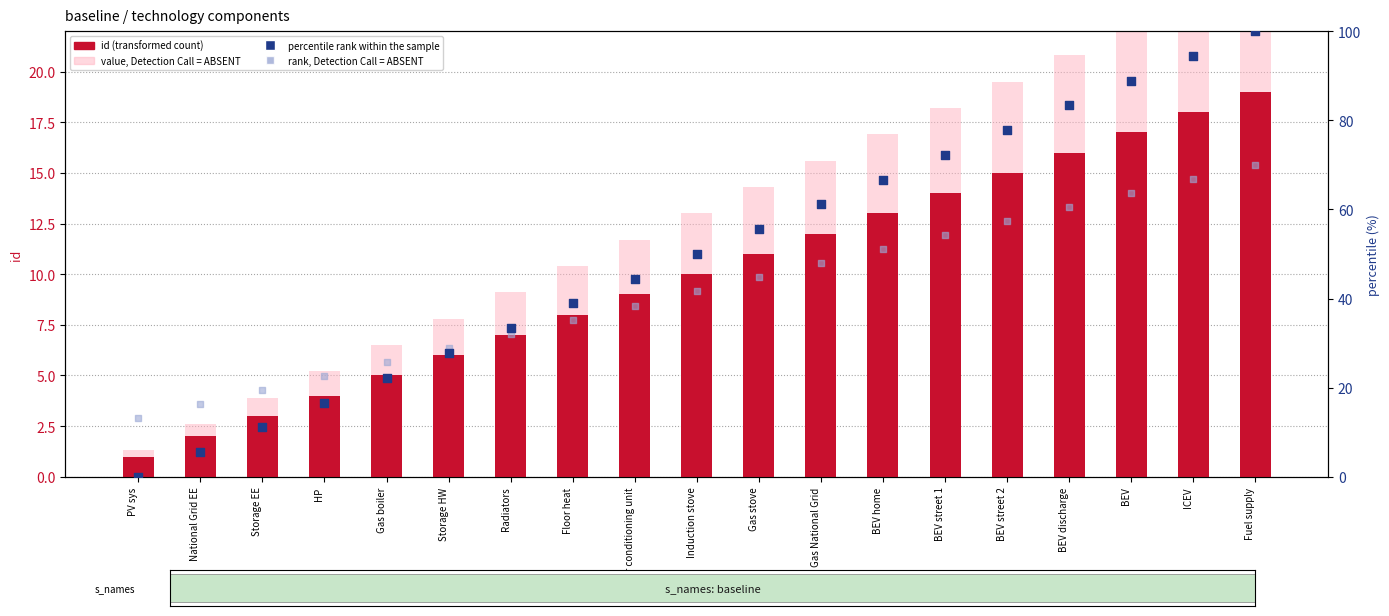

At how many categories does at least one series exceed 3?

19